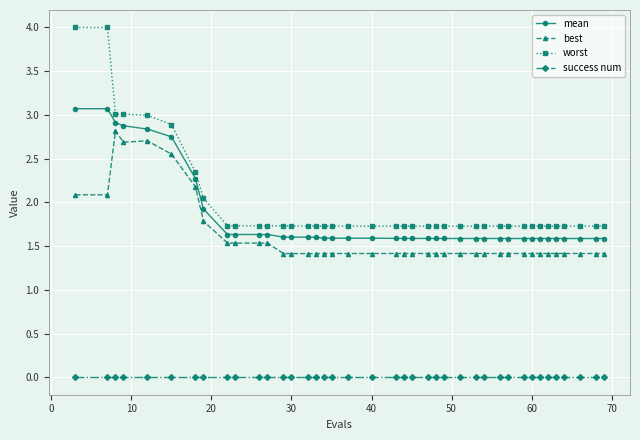

True or false: best and worst intersect in this chart.

False